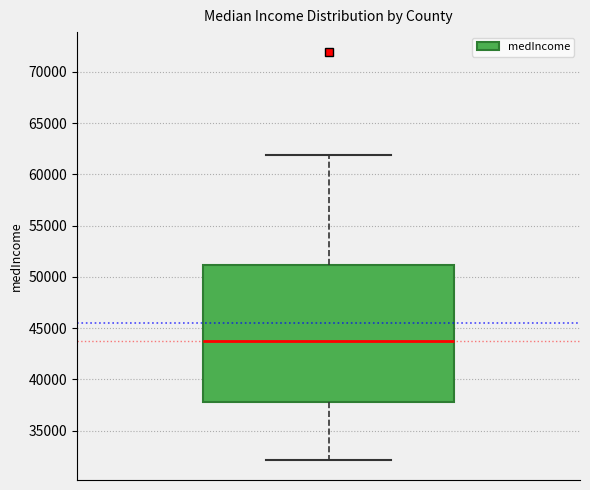

Transcribe this box plot: give where the median line is, the range the box spans, and where the two whiskers end, as read against the y-axis. The values are not printed on the chart, so give them approximately, as read against the axis.

median 43500, box 37500 to 51000, whiskers 32000 to 62000